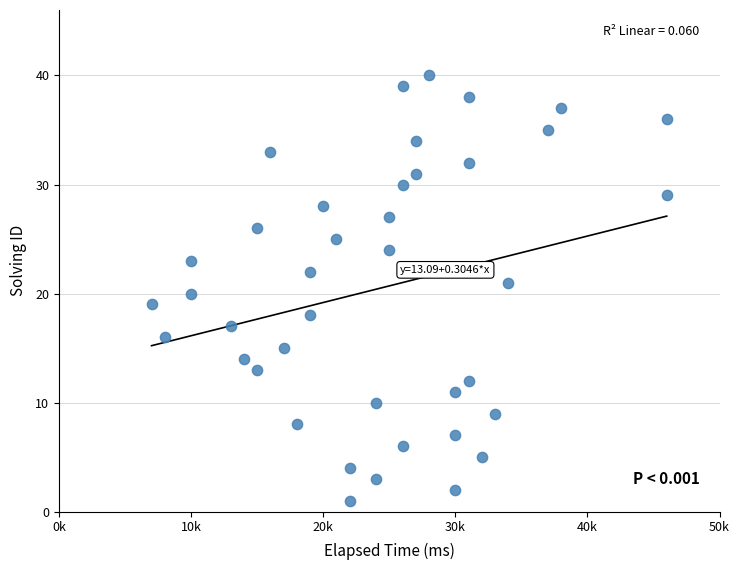

What is the range of X values (max minus min)?

39000